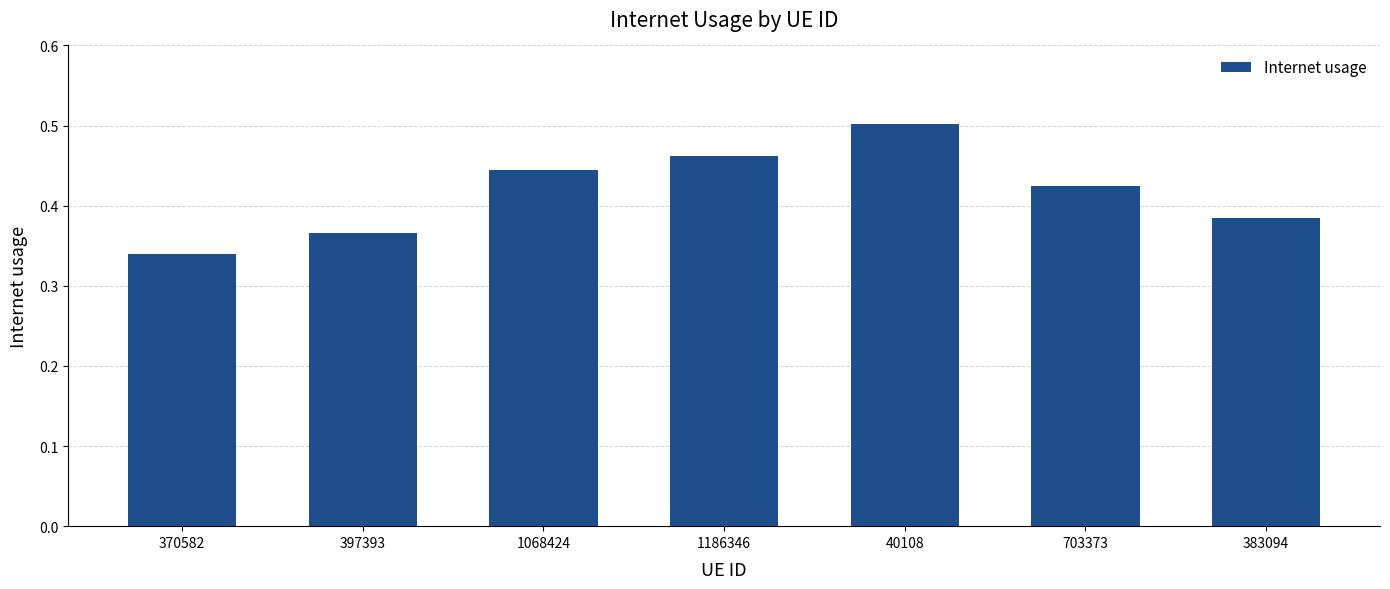

At which label is the value closest to 0?

370582